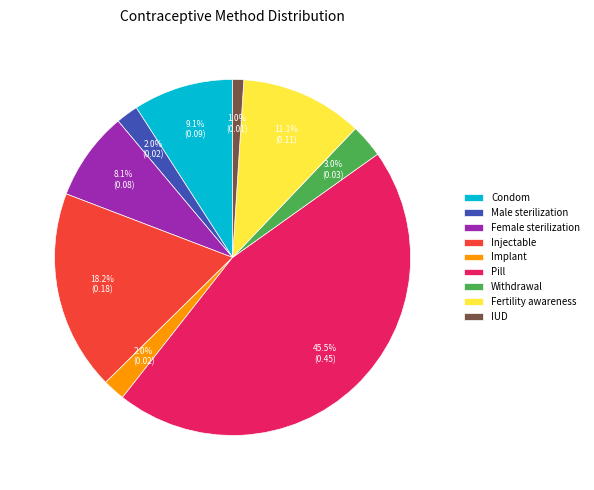

Combined, what portion of the pie is Fertility awareness and Male sterilization?

13.1%